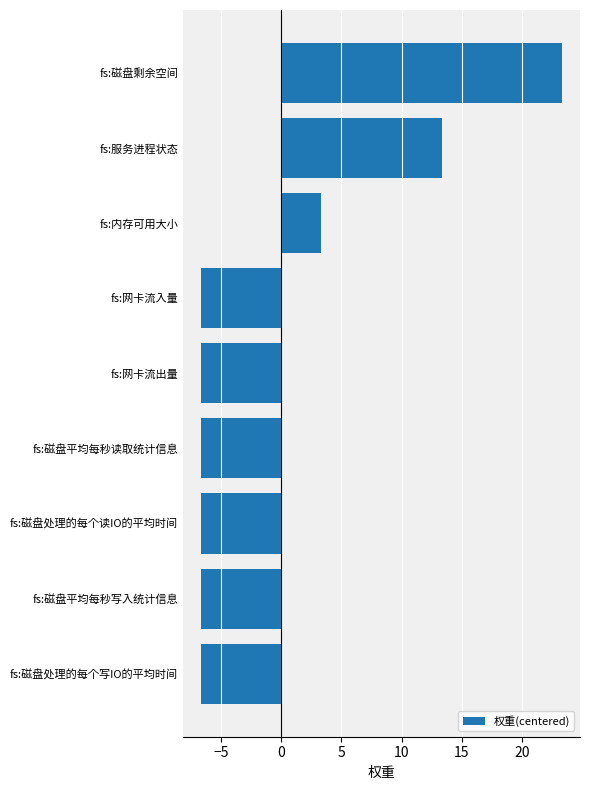

Count the number of data series in this chart.

1